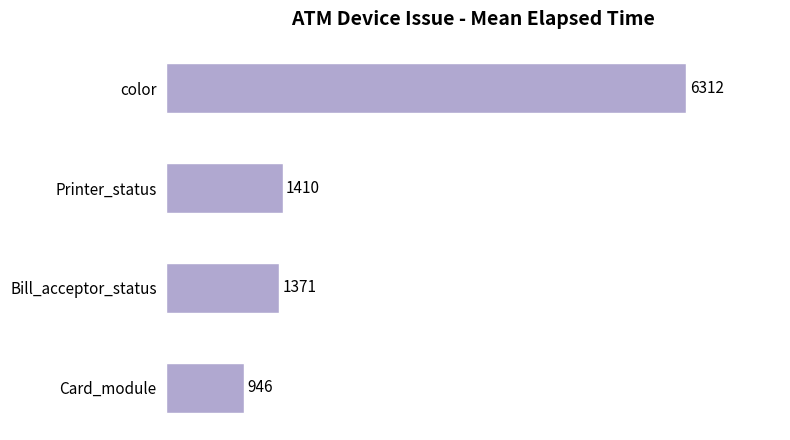

How many values are below 1410?

2